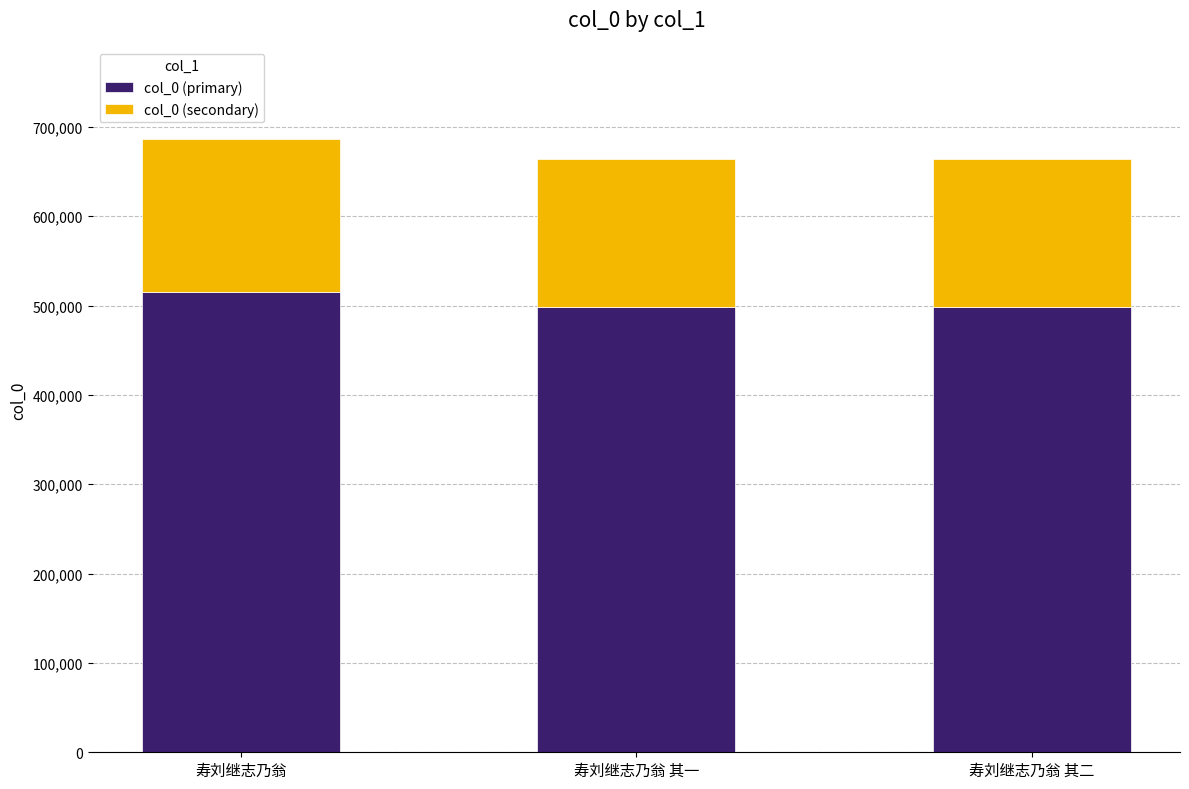

What is the maximum value for col_0 (primary)?

514998.0